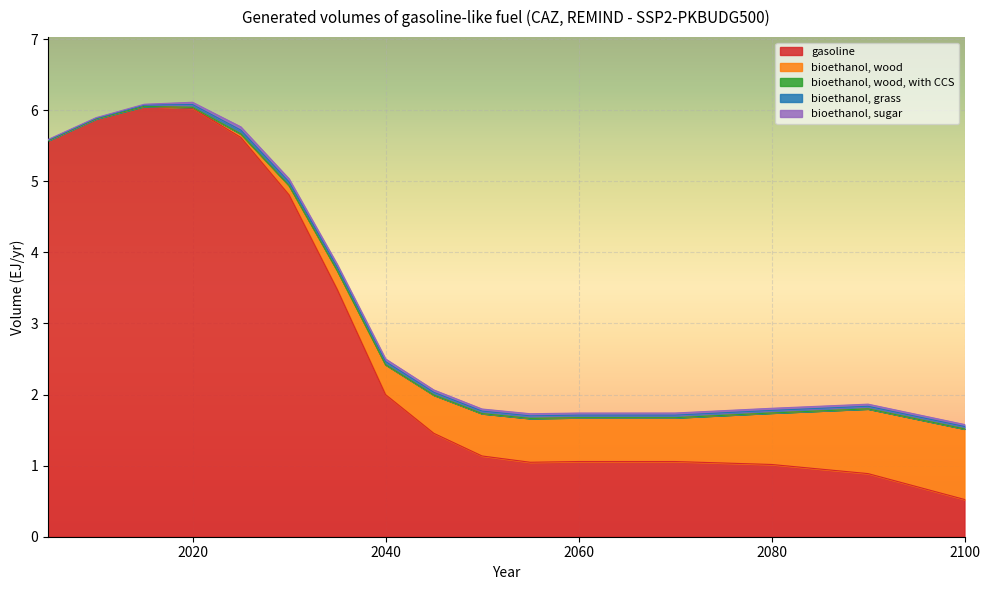

Does the chart display data point markers on the line(s)?

No